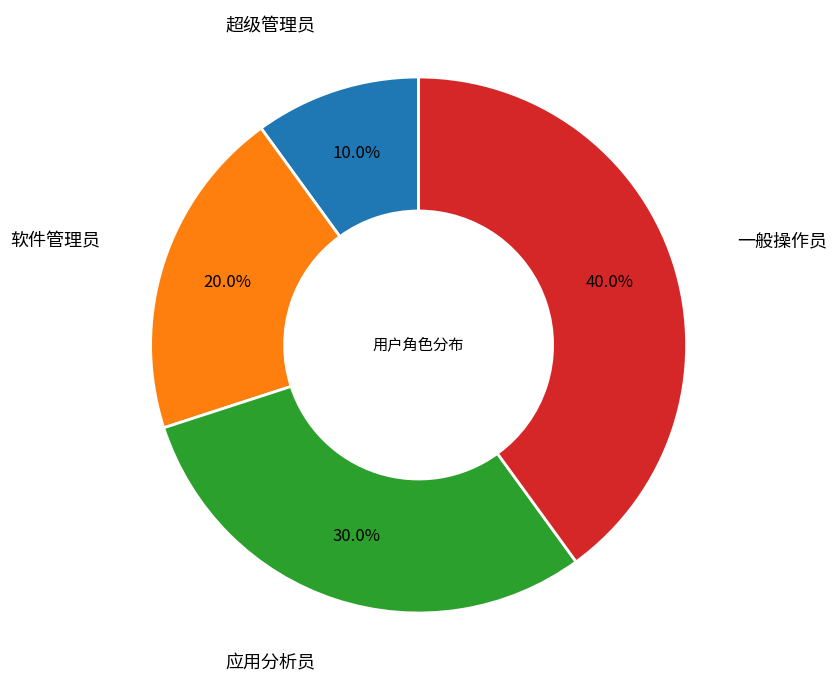

Is there a majority slice in this chart?

No